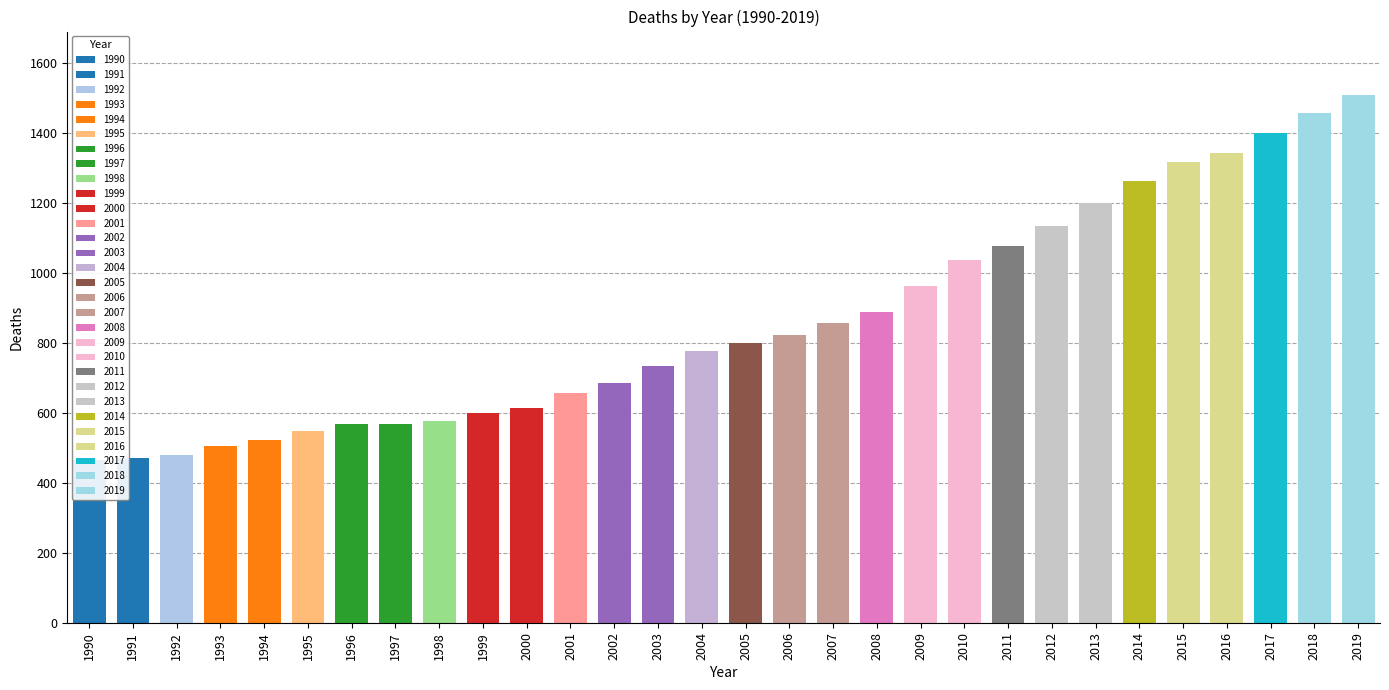

Reading left to right, list all the values displayed in this chart.

1990=465	1991=471	1992=480	1993=505	1994=521	1995=548	1996=568	1997=567	1998=577	1999=600	2000=615	2001=658	2002=684	2003=733	2004=776	2005=800	2006=823	2007=858	2008=887	2009=962	2010=1038	2011=1078	2012=1135	2013=1200	2014=1263	2015=1318	2016=1343	2017=1400	2018=1456	2019=1509